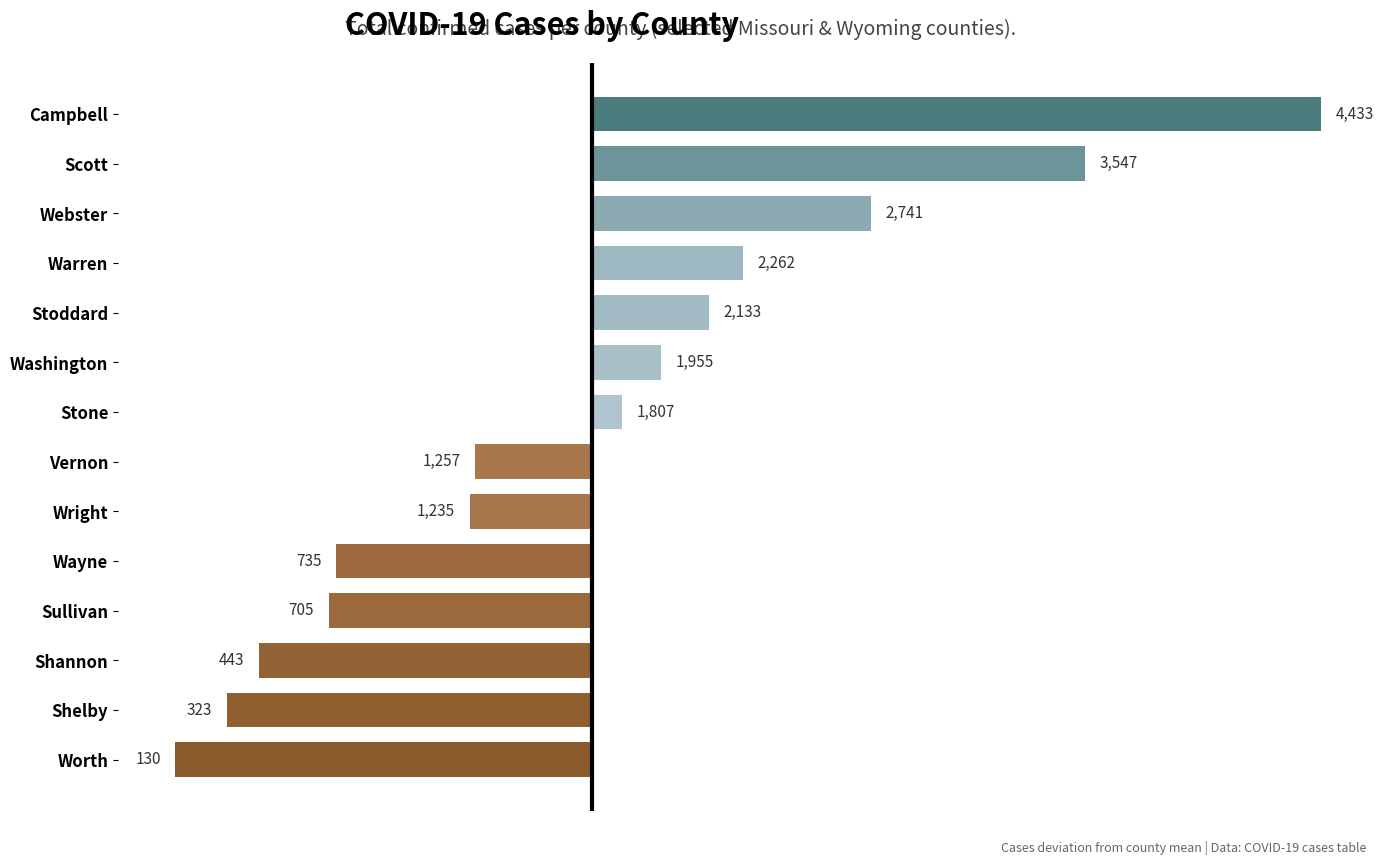

How many bars are there in total?

14